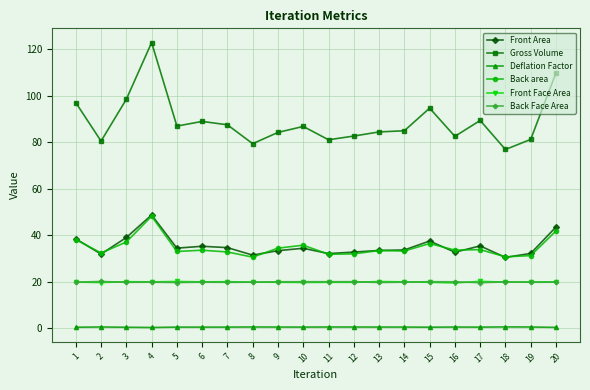

The value of Front Area at 14 is 8.5. True or false?

False